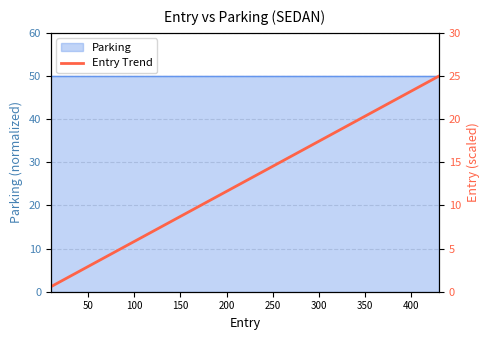

At which label is the value closest to 12?

350